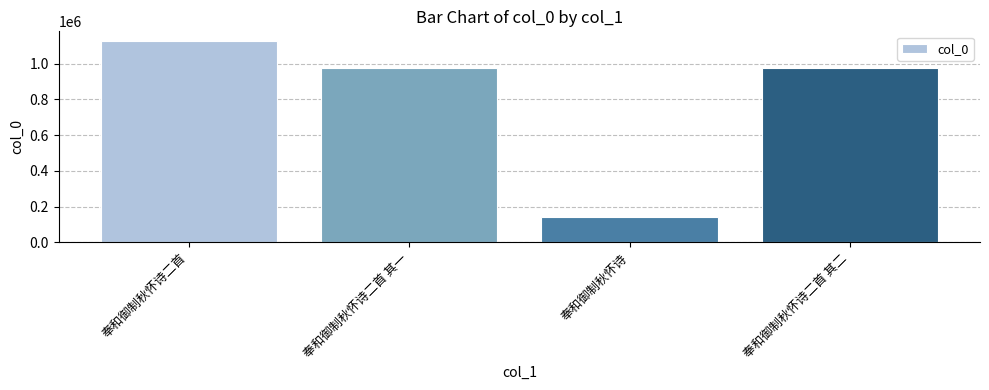

What is the change in value from 奉和御制秋怀诗二首 to 奉和御制秋怀诗二首 其一?

-147643